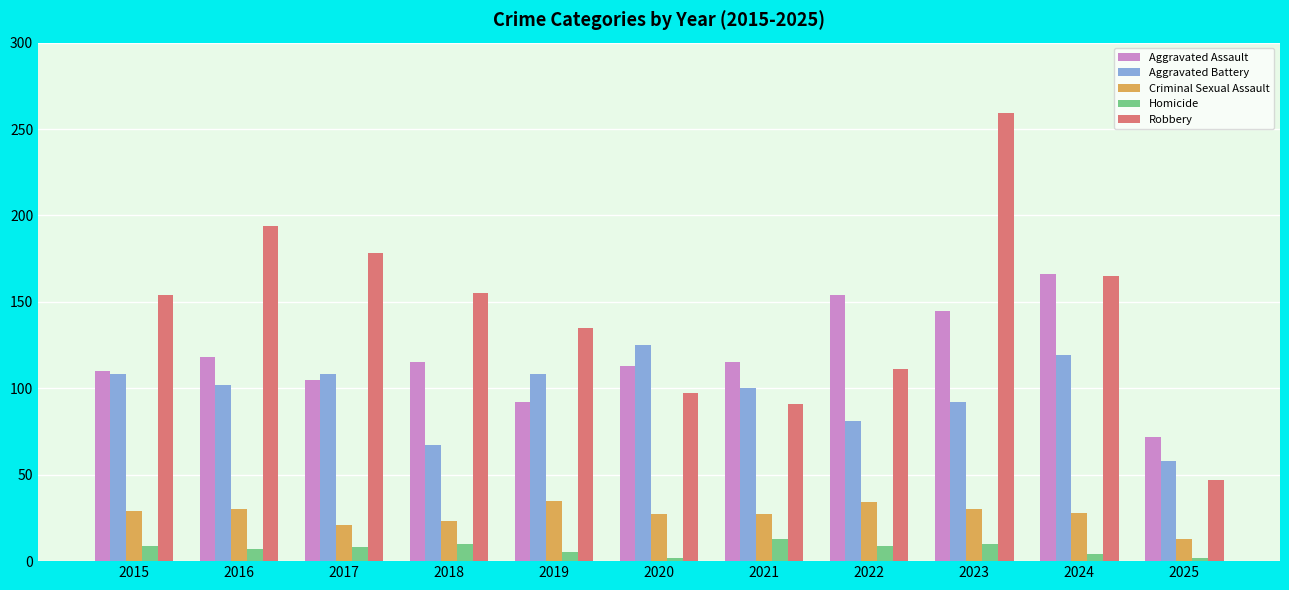

Which series has the largest total across all categories?

Robbery